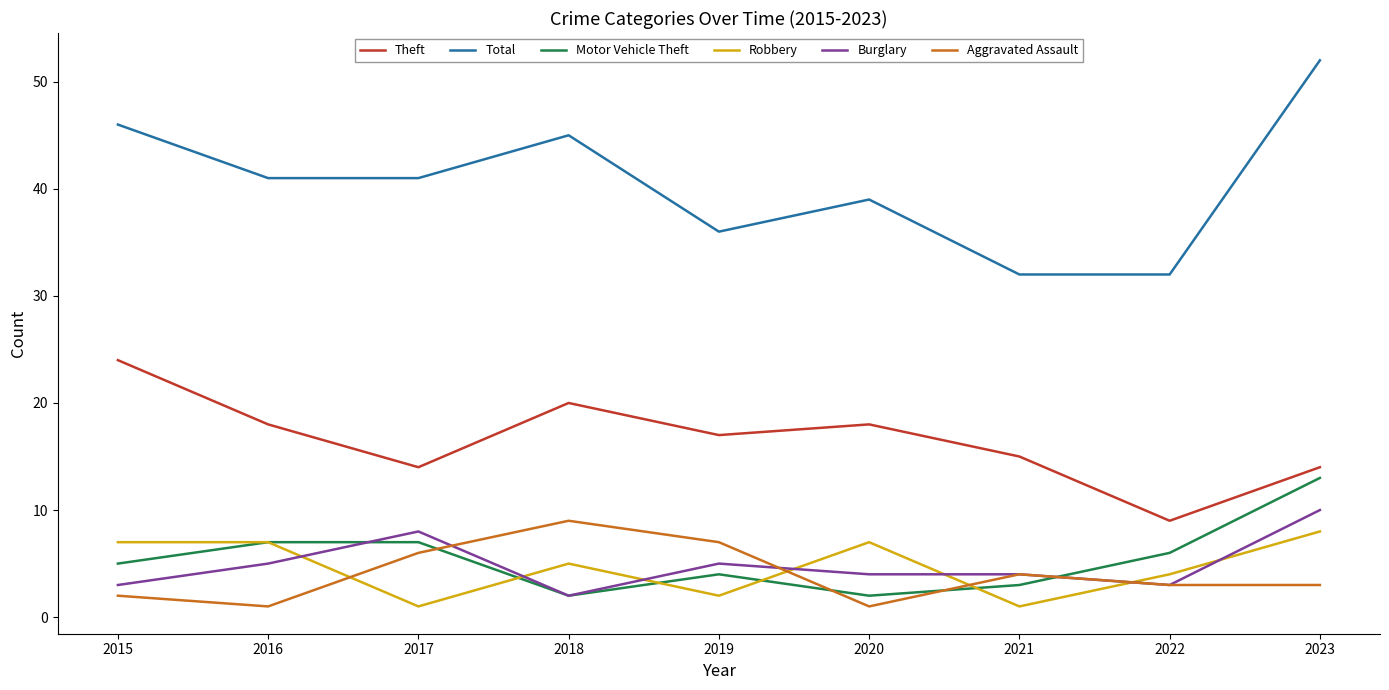

What are all the series names shown in the legend?

Theft, Total, Motor Vehicle Theft, Robbery, Burglary, Aggravated Assault